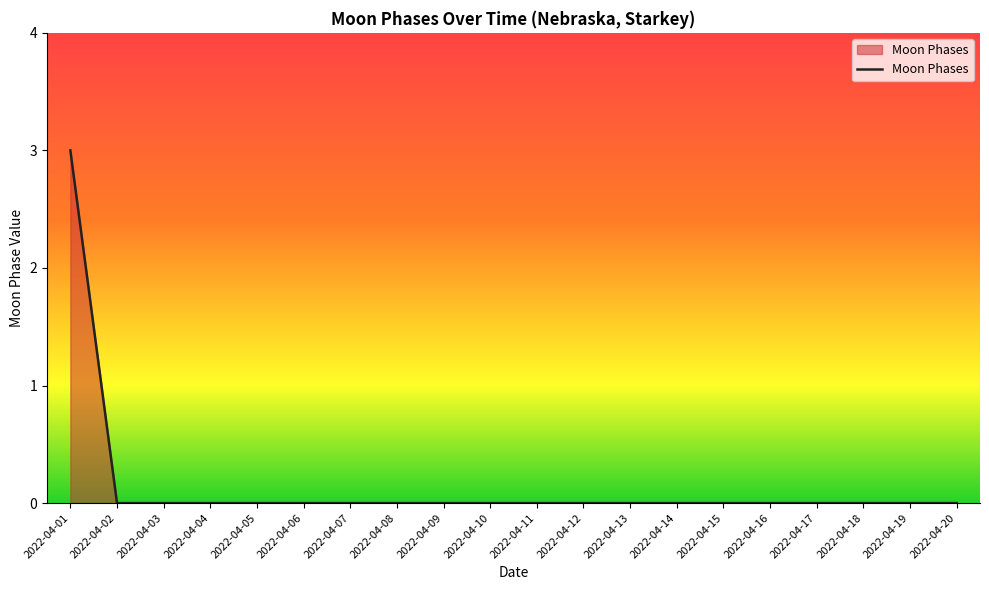

True or false: the data shows 2 at 2022-04-02.

False